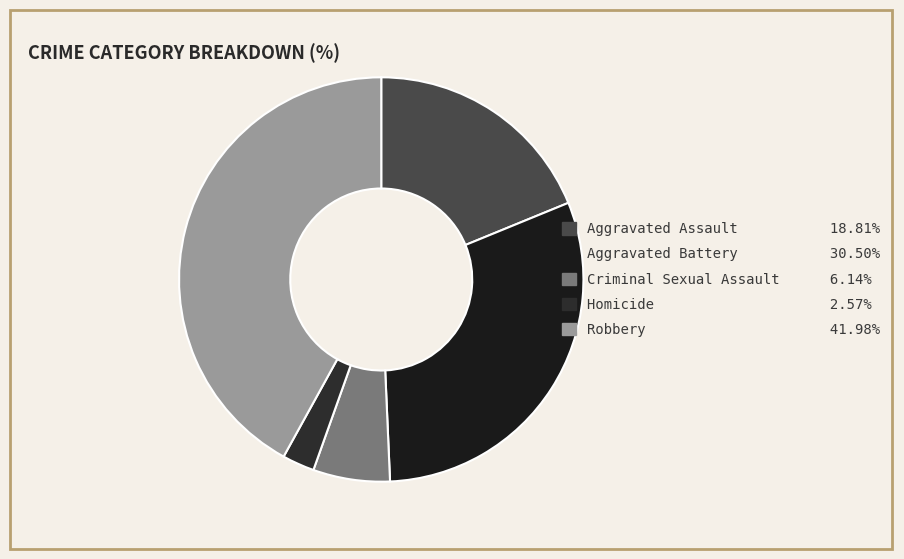

The Criminal Sexual Assault slice represents 21% of the pie. True or false?

False